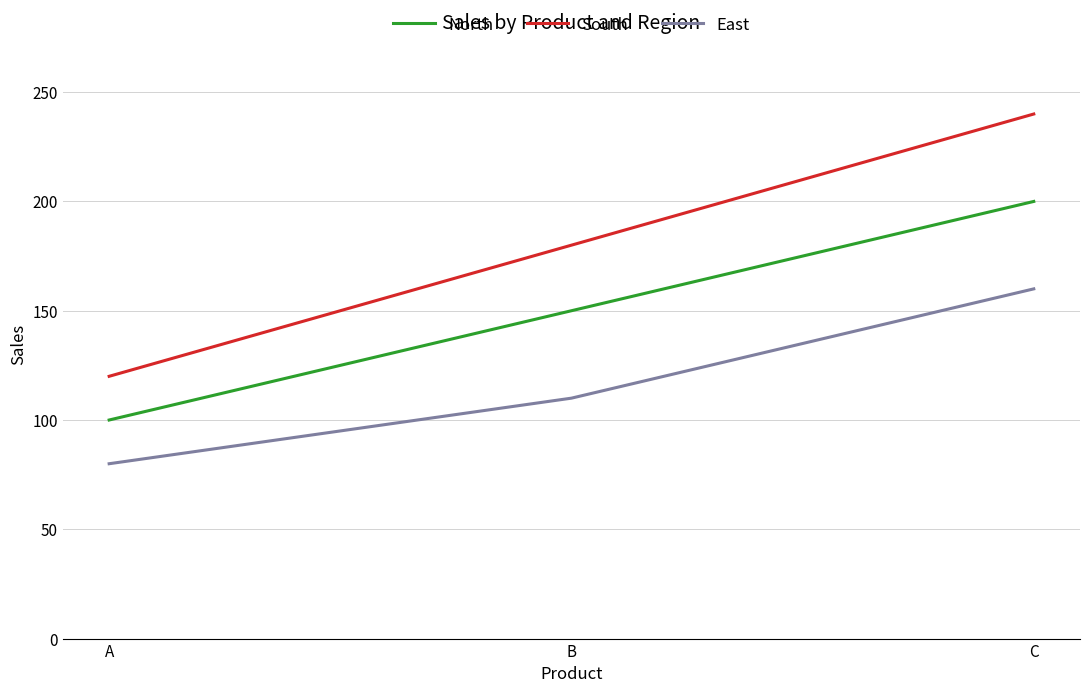

What is the maximum value for South?

240